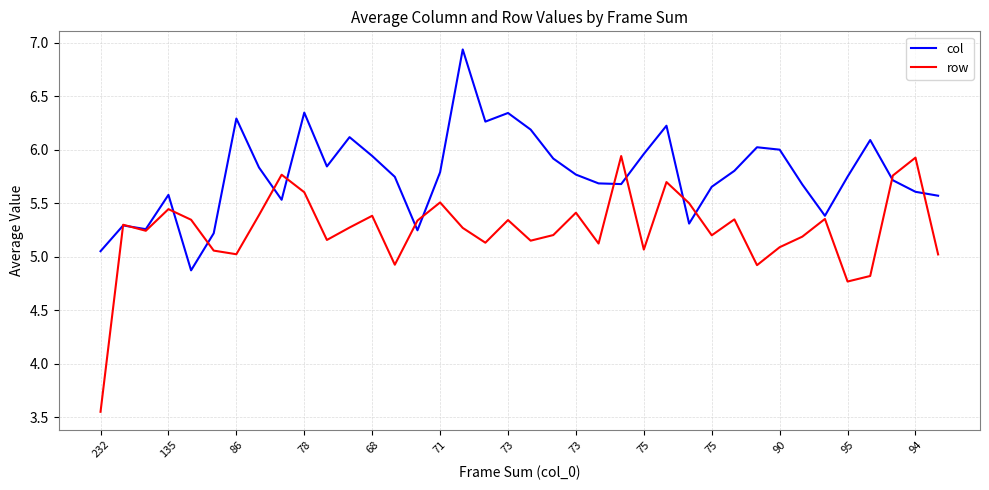

Rank the series by their average value, from lowest to highest.

row, col